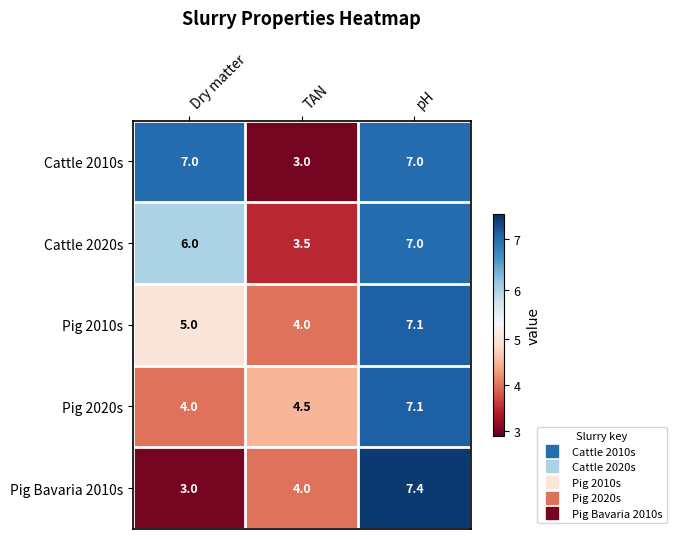

What is the difference between the highest and lowest values at pH?

0.4